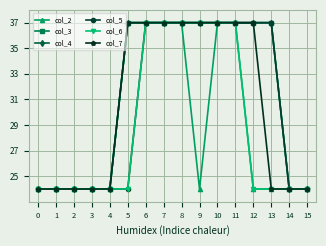

What is the smallest value displayed?

24